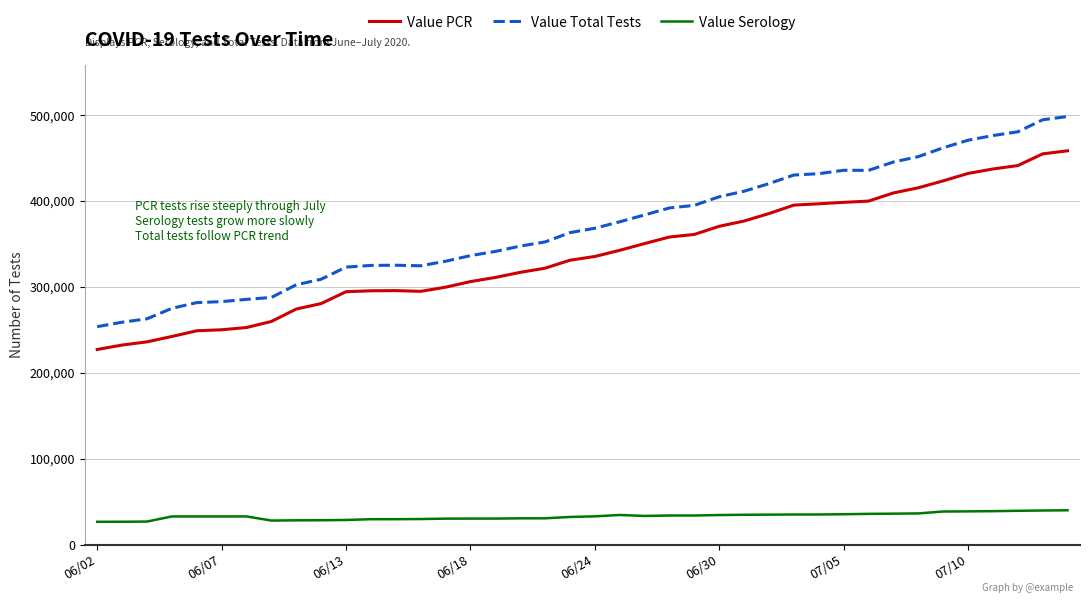

What is the maximum value for Value Total Tests?

498179